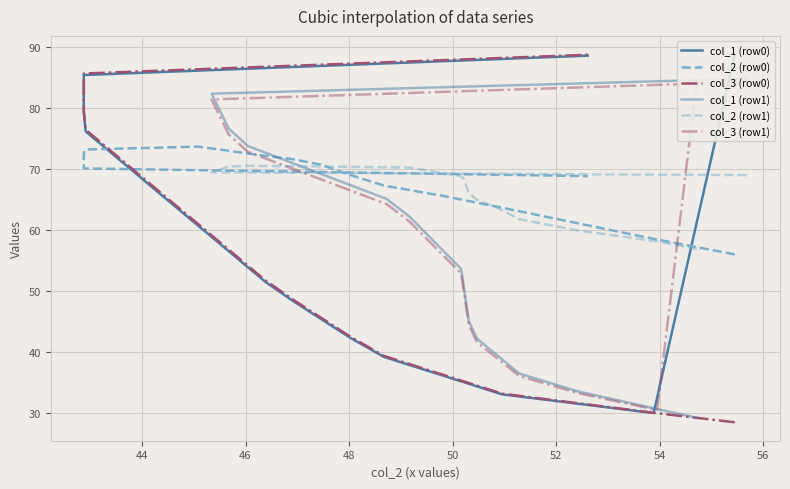

How many data points in col_3 (row1) are less than 58?

10